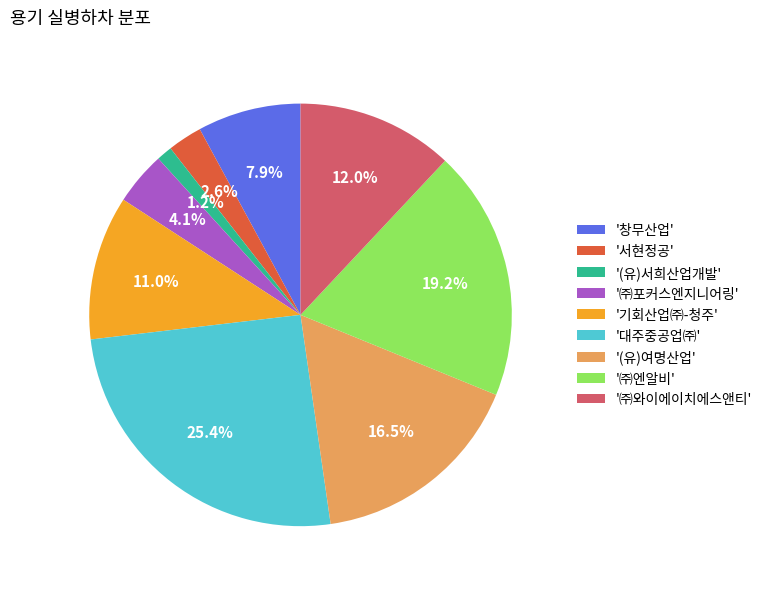

How many slices are in this pie chart?

9